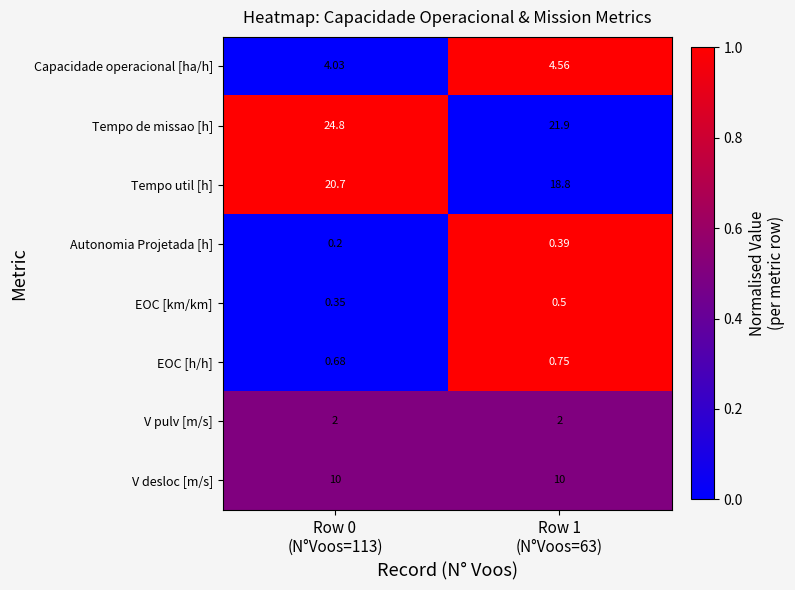

At how many categories does at least one series exceed 0?

2